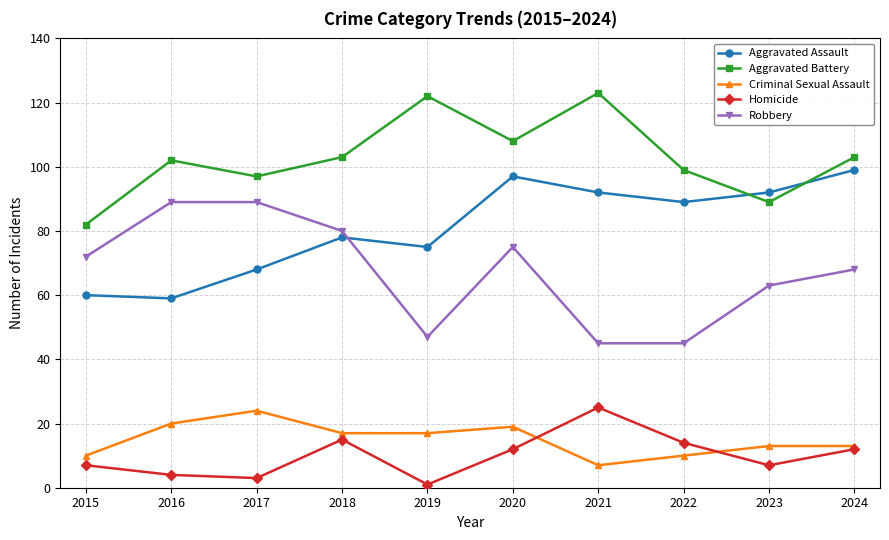

At which category is the sum across all series the highest?

2020